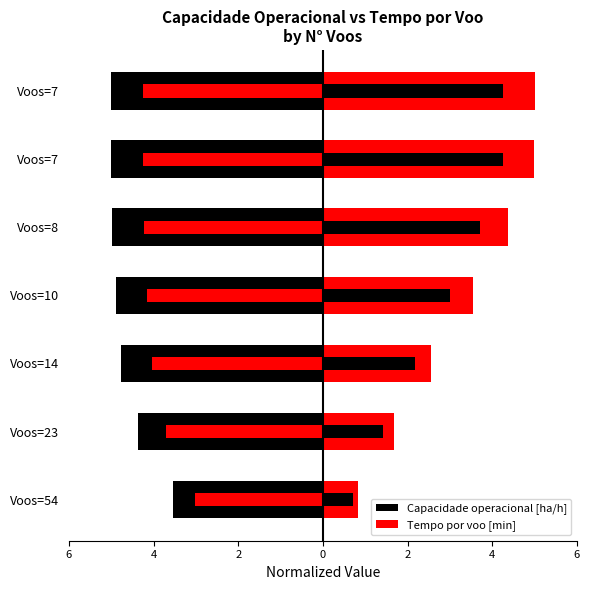

Is the value of Capacidade operacional [ha/h] at Voos=7 greater than the value of Tempo por voo [min] at Voos=8?

No